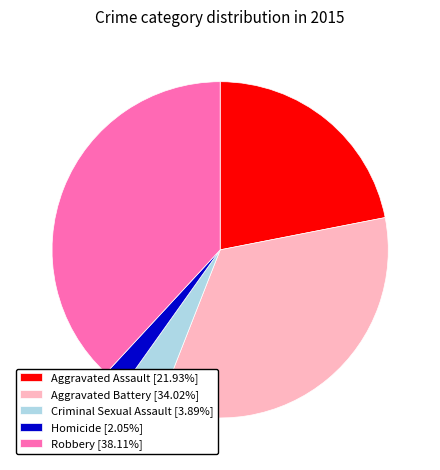

Between Criminal Sexual Assault and Homicide, which is larger?

Criminal Sexual Assault